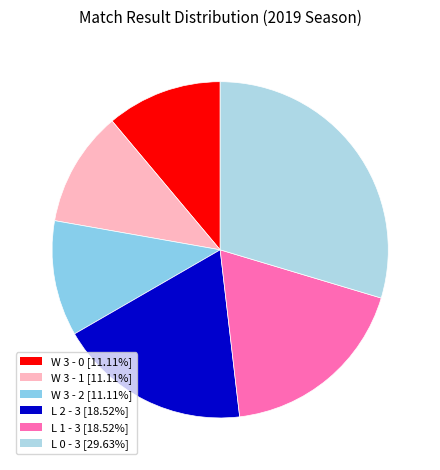

To the nearest percent, what is the average slice percentage?

17%